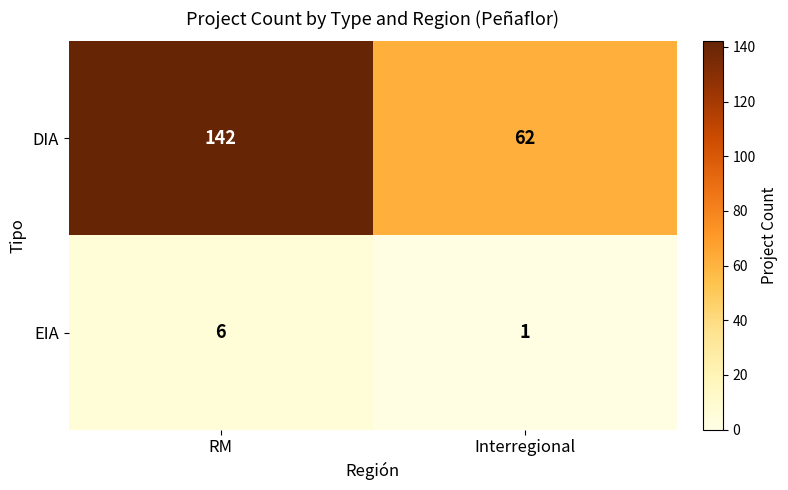

Reading right to left, transcribe all the data shown in this chart.

DIA: Interregional=62	RM=142
EIA: Interregional=1	RM=6